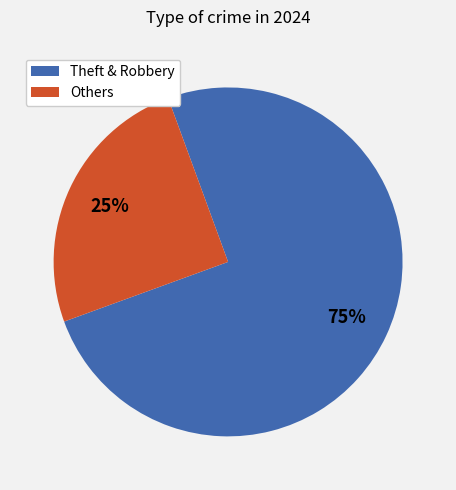

To the nearest percent, what is the average slice percentage?

50%